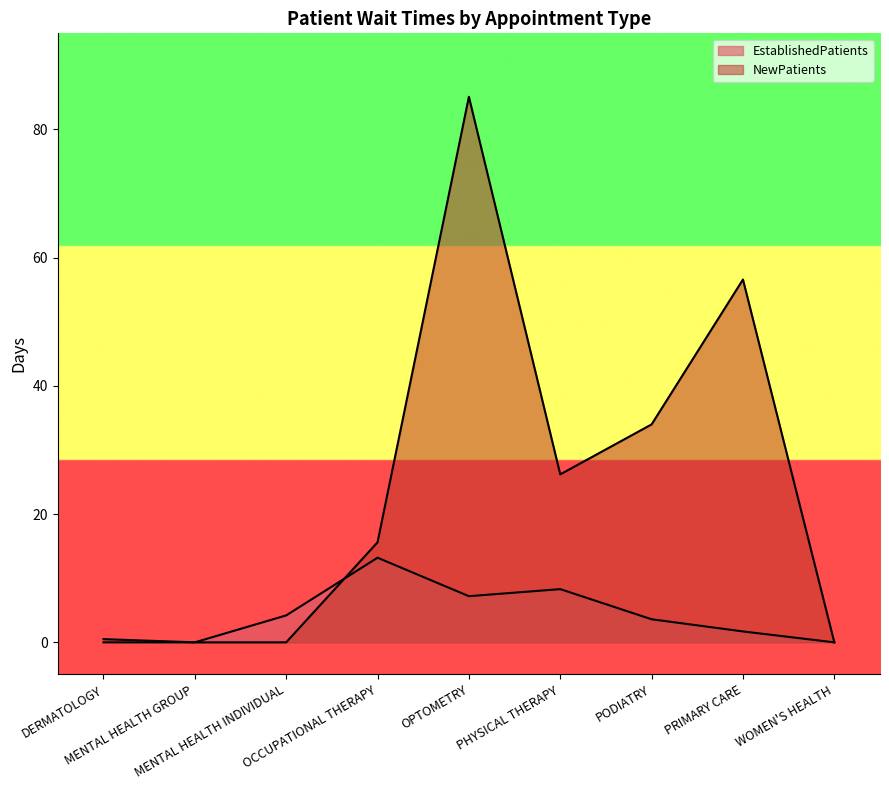

Reading right to left, what are all the values shown in this chart?

EstablishedPatients: 0.0	1.7	3.6	8.3	7.2	13.2	4.2	0.0	0.0
NewPatients: 0.0	56.6	34.0	26.2	85.1	15.6	0.0	0.0	0.5